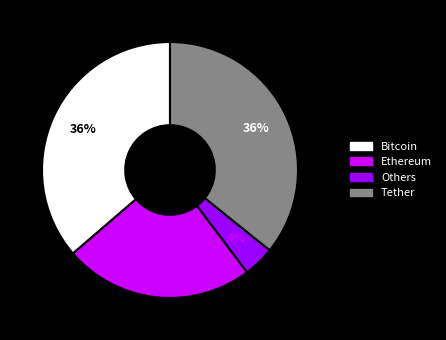

To the nearest percent, what is the difference between the largest and smallest slice percentages?

32%